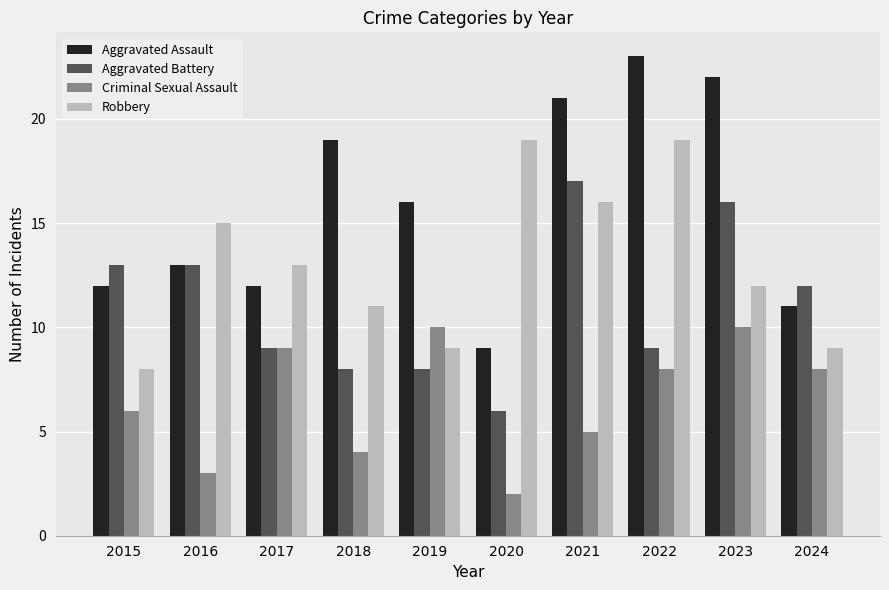

What is the difference between the maximum and minimum values in the Aggravated Assault series?

14